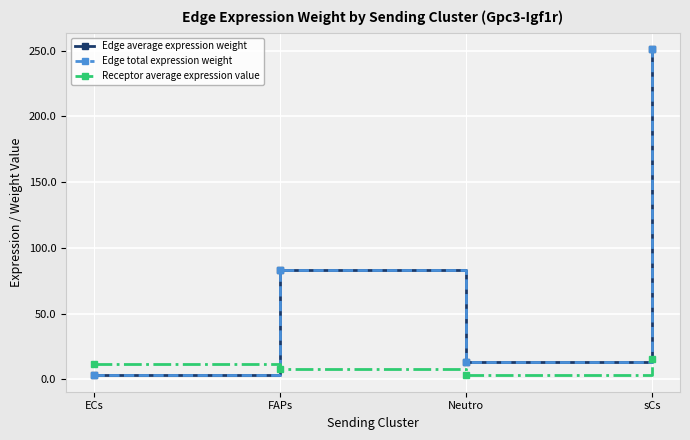

Rank the series by their maximum value, from highest to lowest.

Edge average expression weight, Edge total expression weight, Receptor average expression value